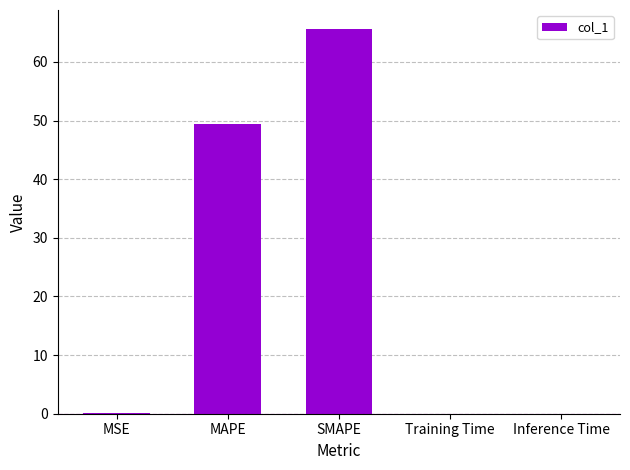

What is the maximum value shown in the chart?

65.6